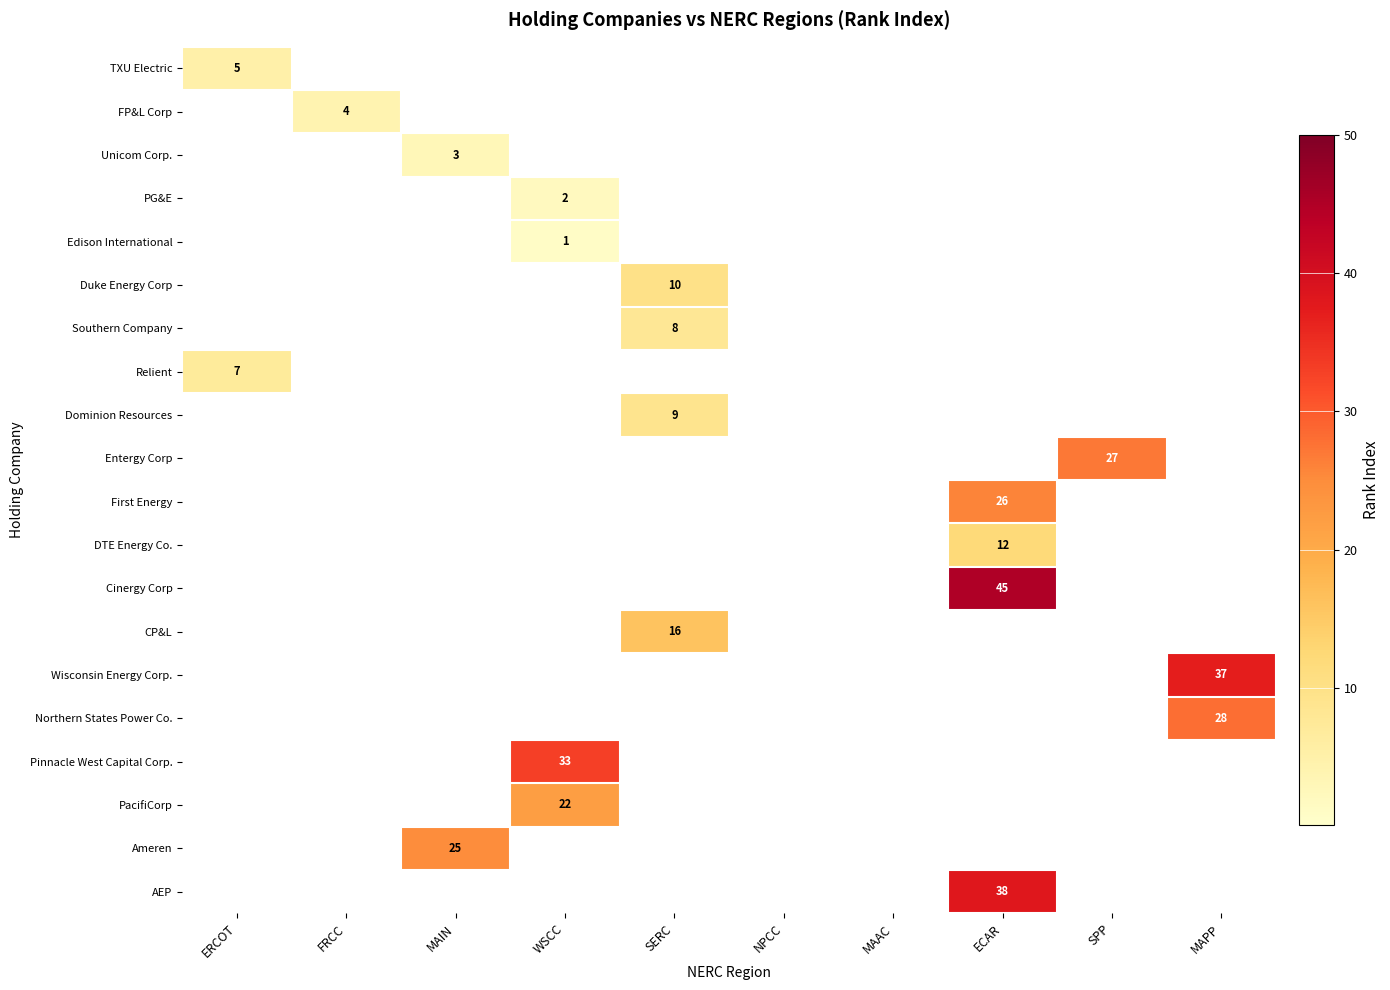

True or false: Entergy Corp has a value of 39 at SPP.

False